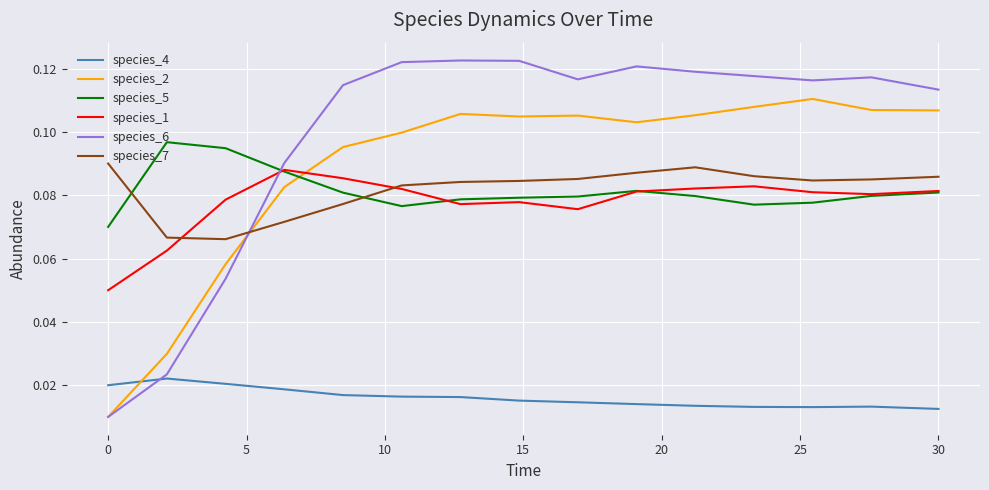

What are all the series names shown in the legend?

species_4, species_2, species_5, species_1, species_6, species_7